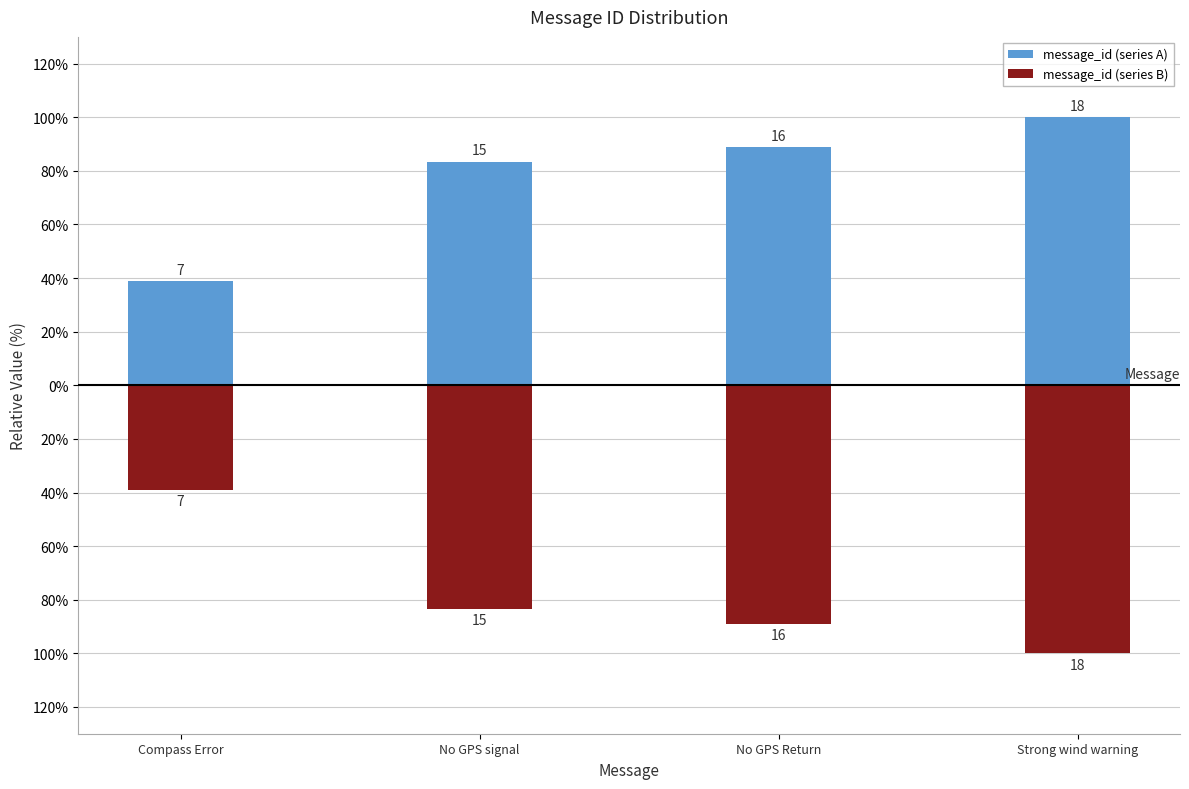

Is it true that message_id (series B) equals -7 at No GPS Return?

False